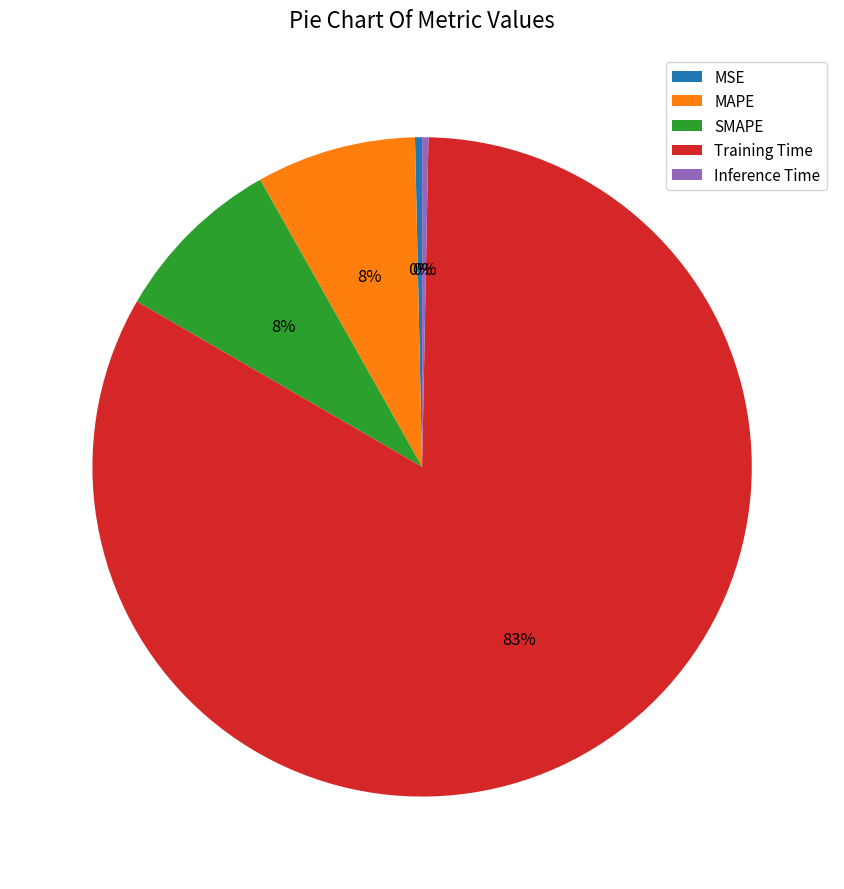

What is the majority slice?

Training Time